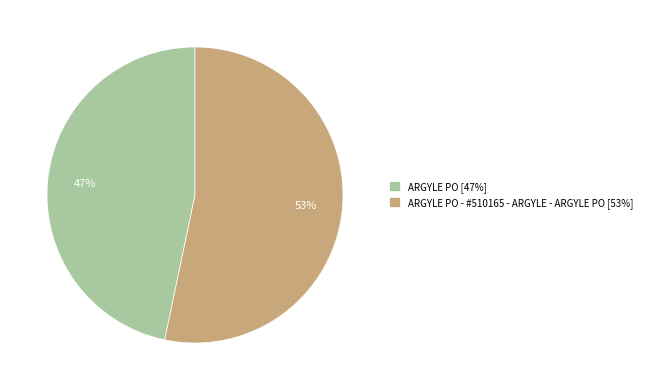

How many segments does this pie chart have?

2